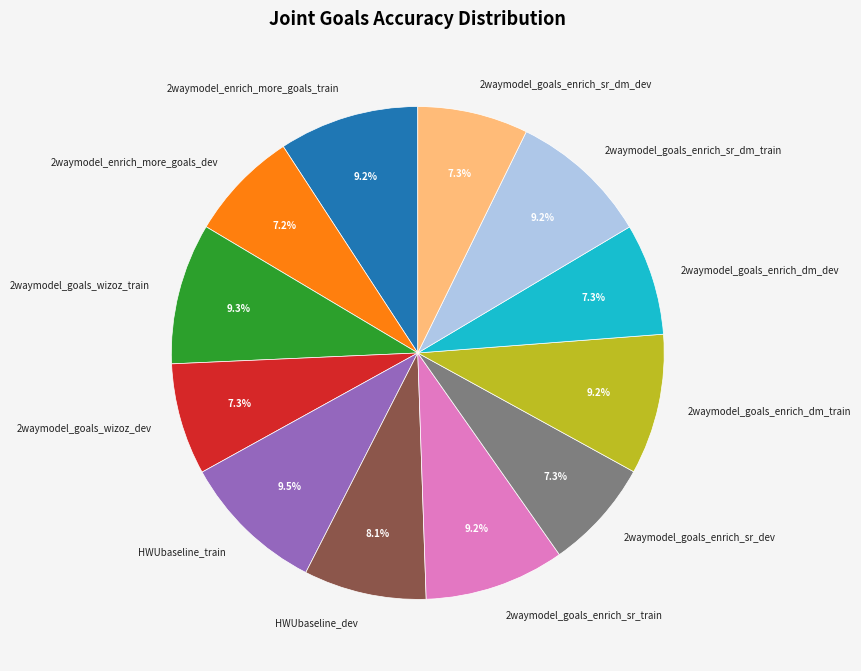

Between 2waymodel_enrich_more_goals_dev and HWUbaseline_dev, which is larger?

HWUbaseline_dev